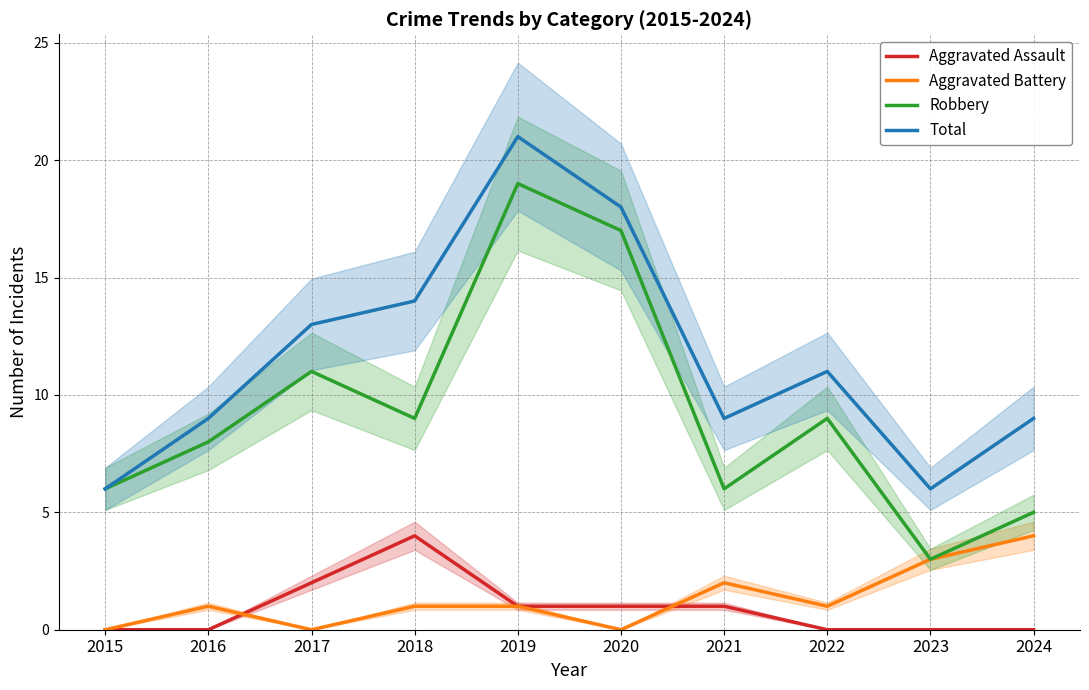

Which series has the largest range (max minus min)?

Robbery